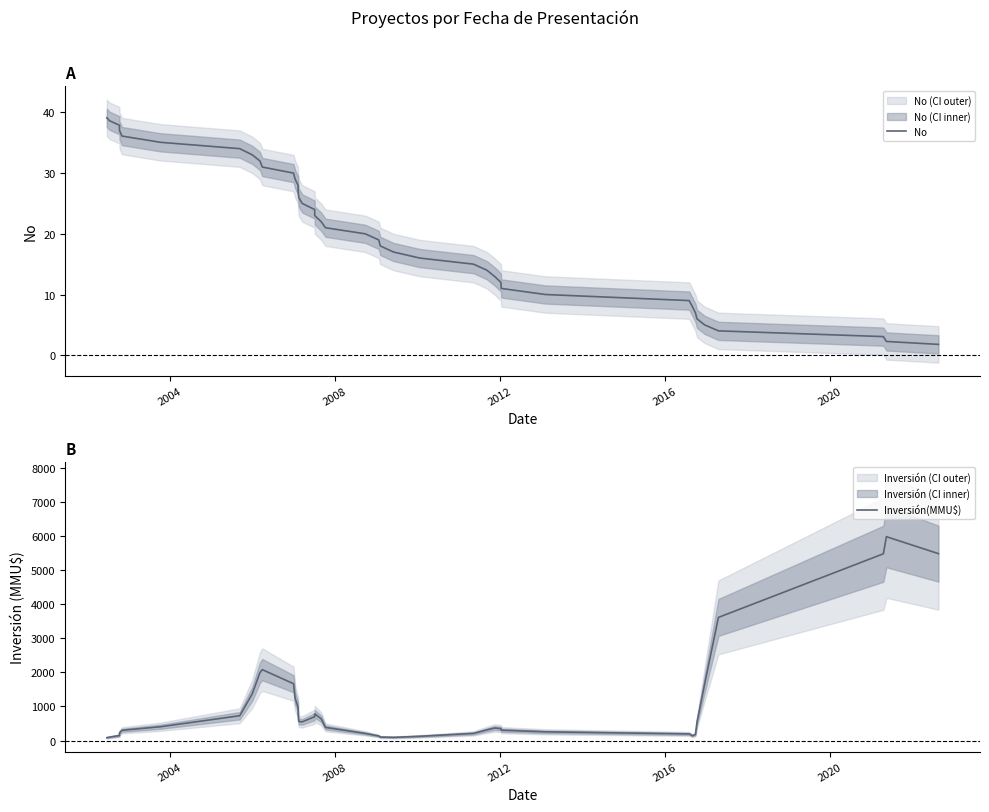

True or false: No and Inversión(MMU$) intersect in this chart.

False